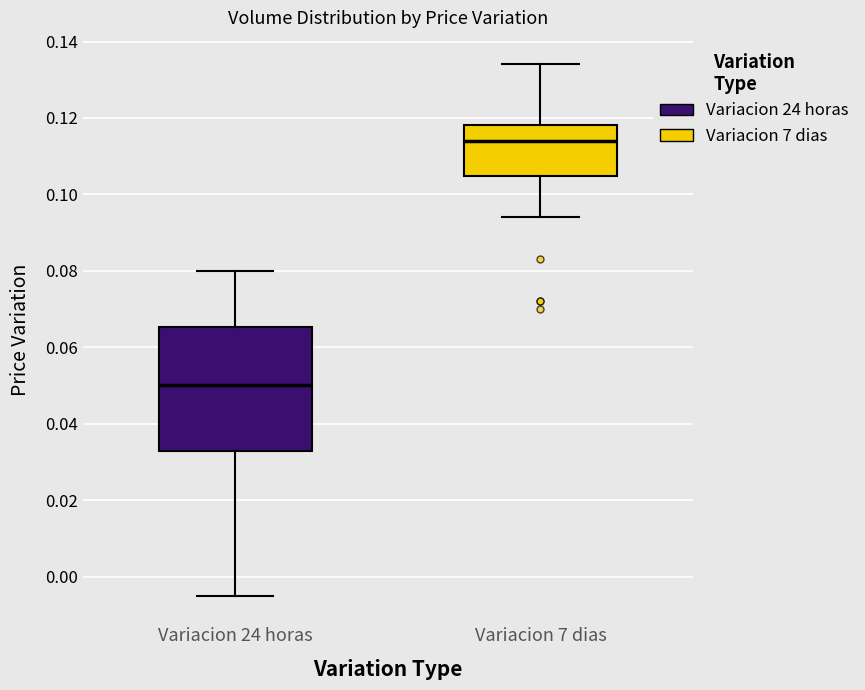

Reading left to right, read every box against the y-axis: the position of its median line, the range the box covers, and the ends of its whiskers. The values are not printed on the chart, so give them approximately, as read against the axis.

Variacion 24 horas: median 0.050, box 0.032 to 0.066, whiskers -0.004 to 0.080
Variacion 7 dias: median 0.114, box 0.104 to 0.118, whiskers 0.094 to 0.134